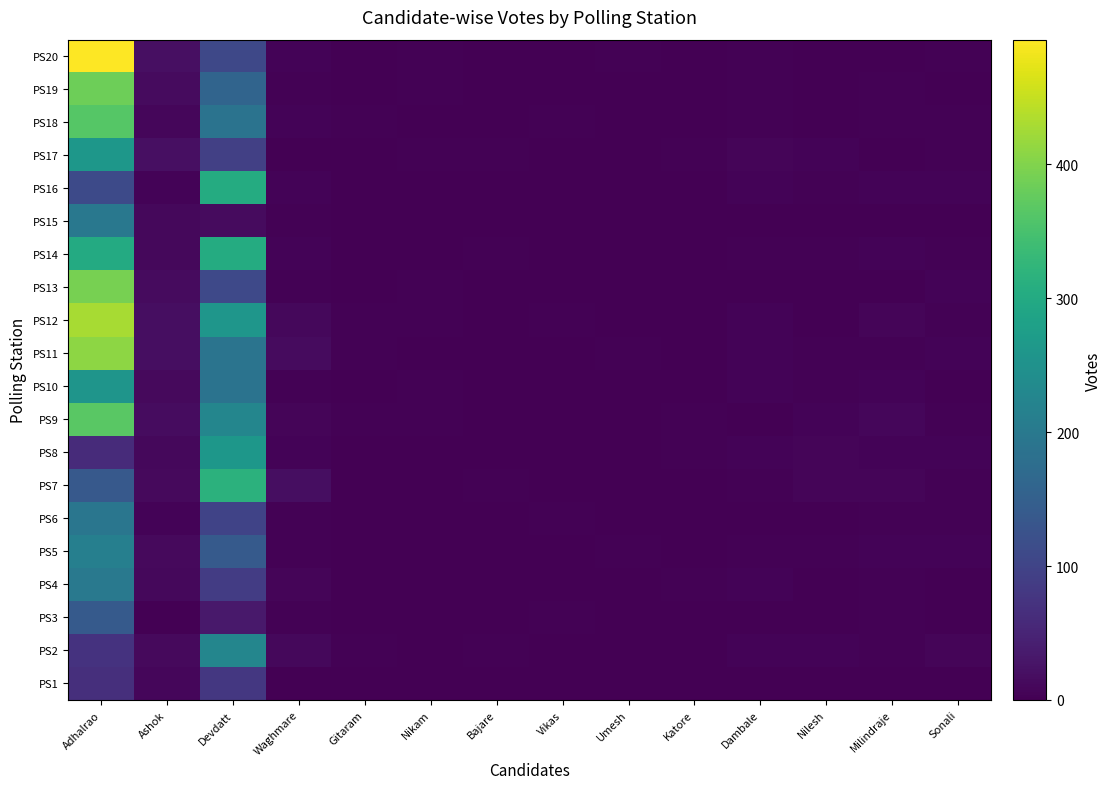

Which label corresponds to the largest value in the chart?

Adhalrao